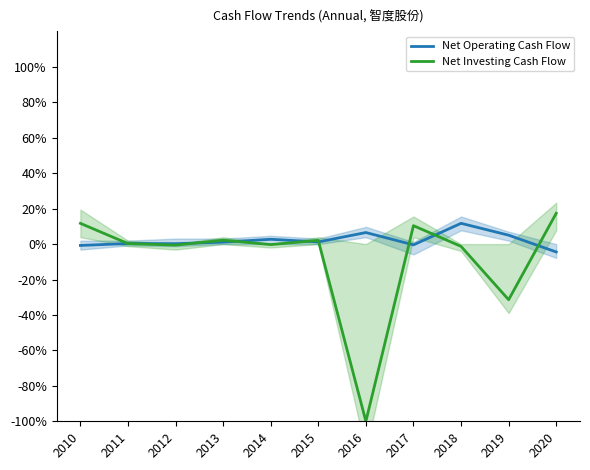

Reading right to left, extract all data points from this chart.

Net Operating Cash Flow: -4.4	5.0	11.7	-0.4	6.5	1.2	2.7	1.1	0.2	0.3	-0.8
Net Investing Cash Flow: 17.4	-31.4	-1.3	10.4	-100.0	2.1	-0.3	2.2	-0.6	0.3	11.7